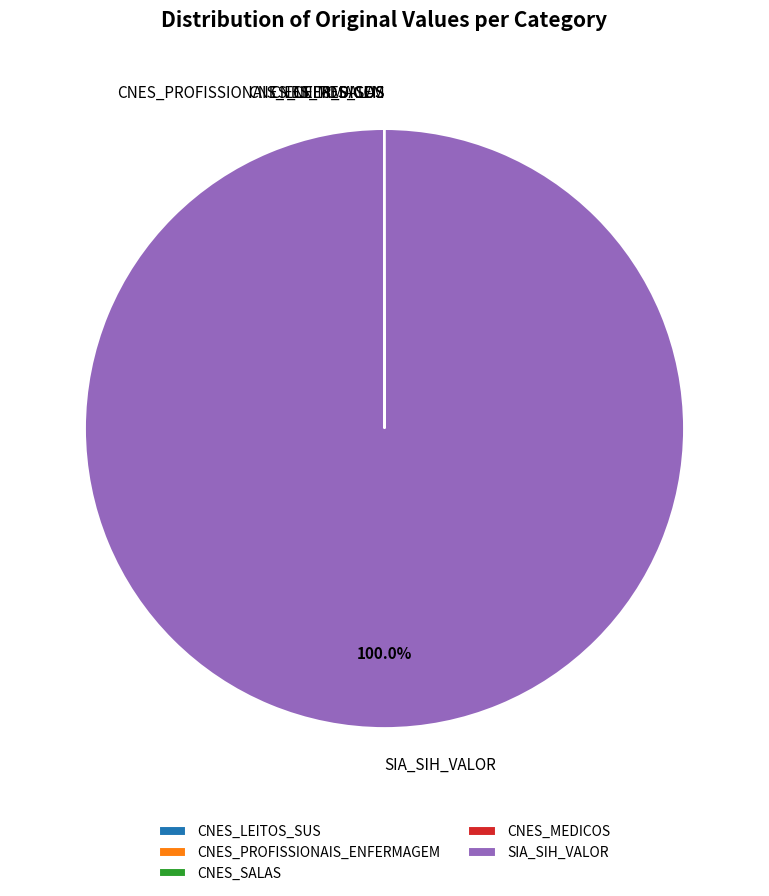

What is the largest slice in the pie chart?

SIA_SIH_VALOR